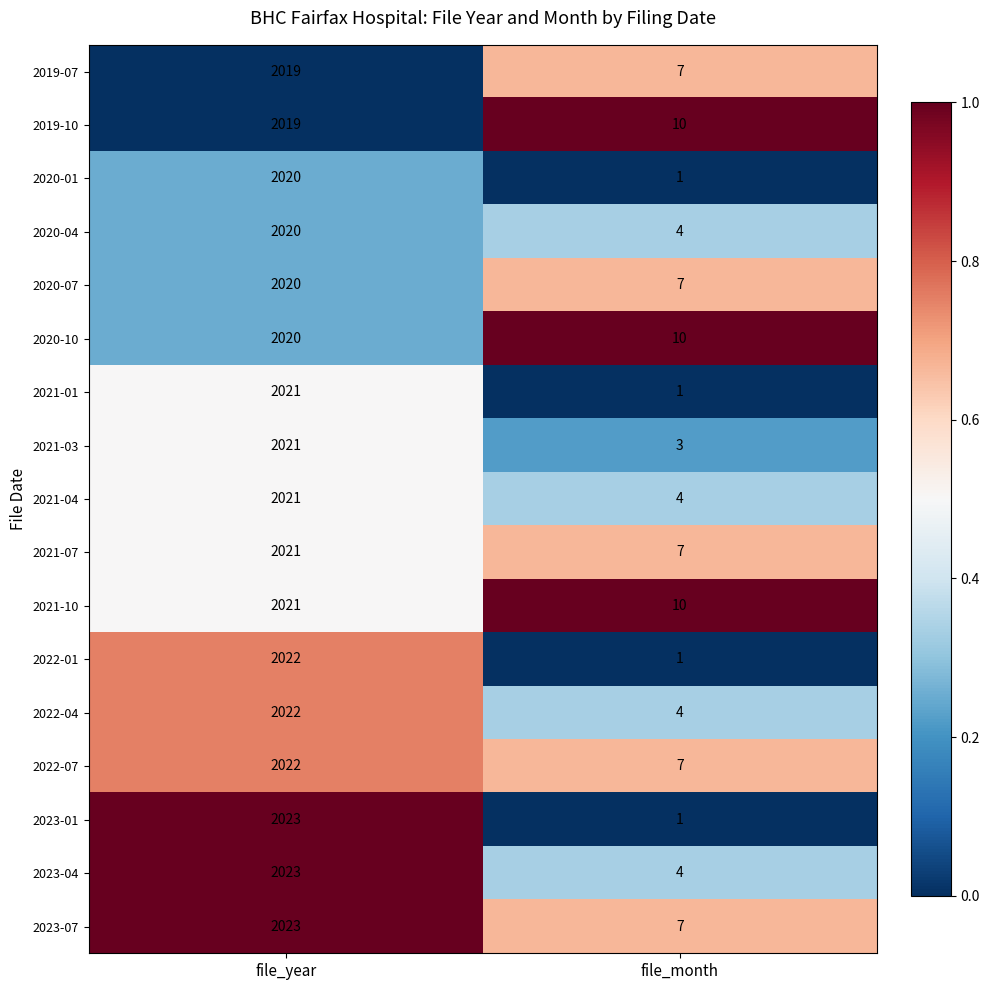

What is the difference between the 2021-10 values at file_year and file_month?

2011